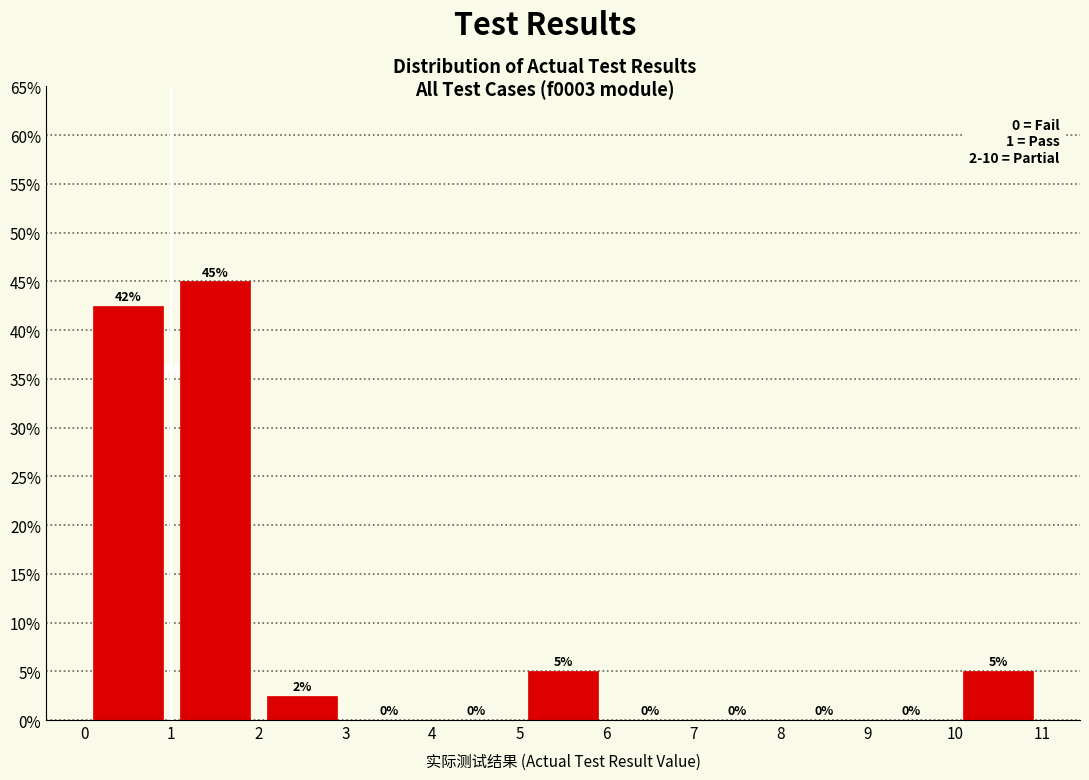

Over which range of the x-axis is the bar tallest?

1 to 2